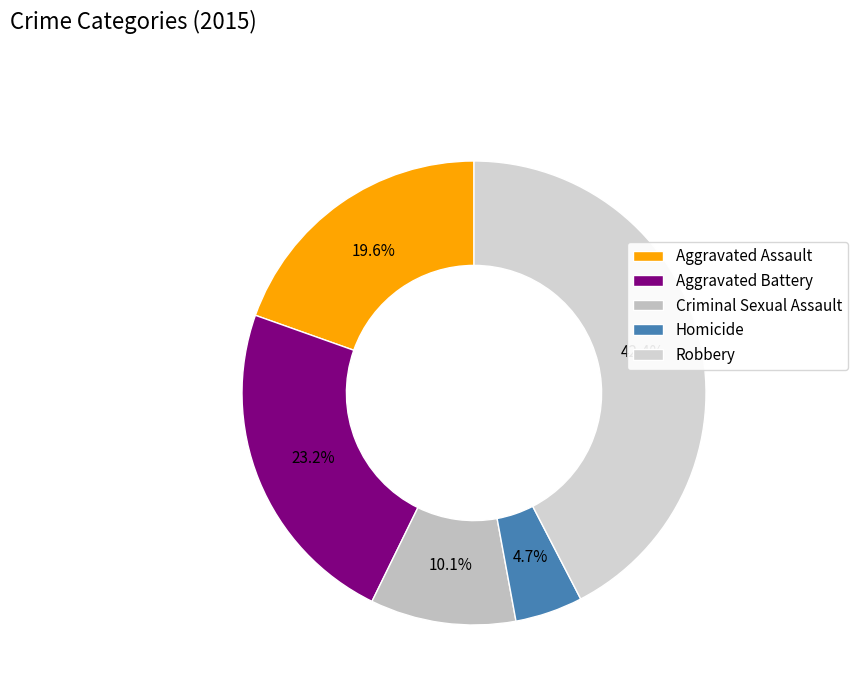

Does Criminal Sexual Assault account for over 50% of the chart?

No